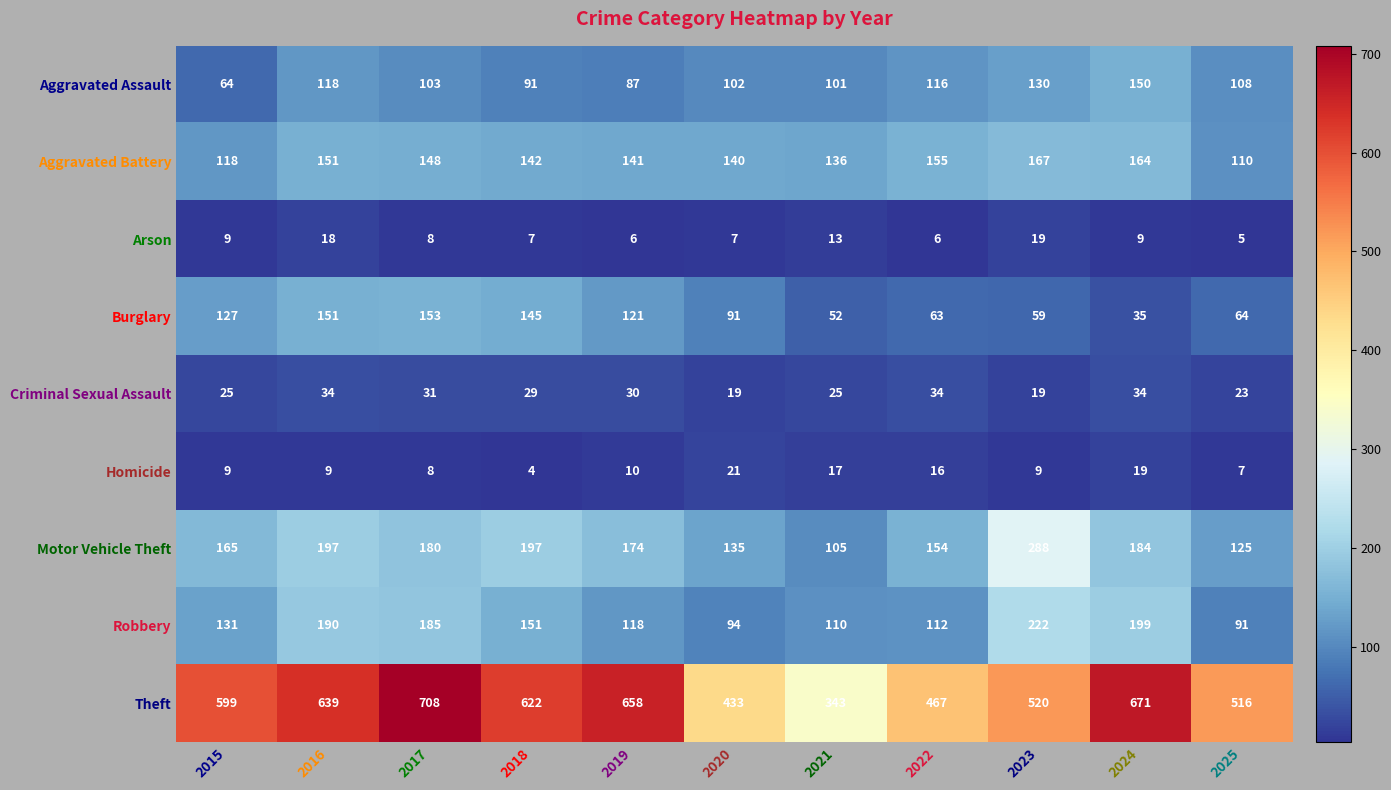

What is the minimum value shown in the chart?

4